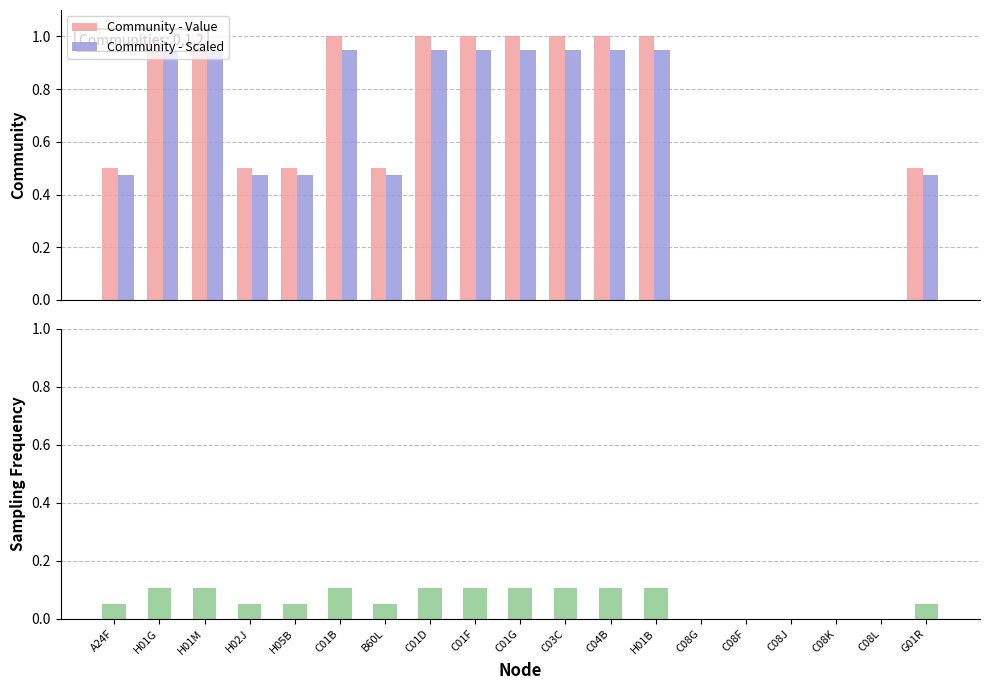

At which category is the sum across all series the highest?

H01G